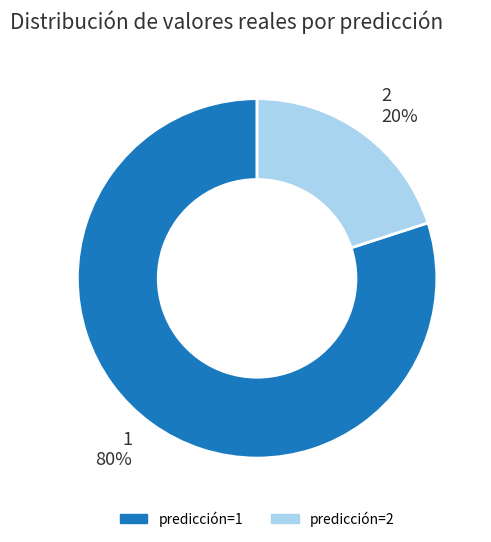

To the nearest percent, what is the difference between the largest and smallest slice percentages?

60%